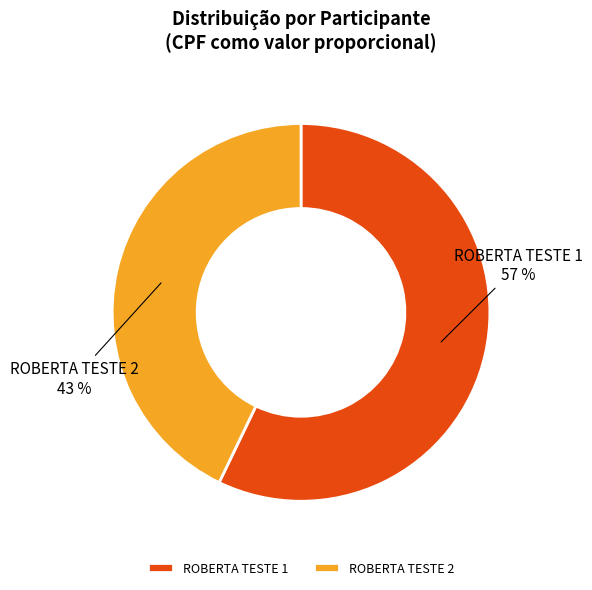

Which slice is the largest?

ROBERTA TESTE 1